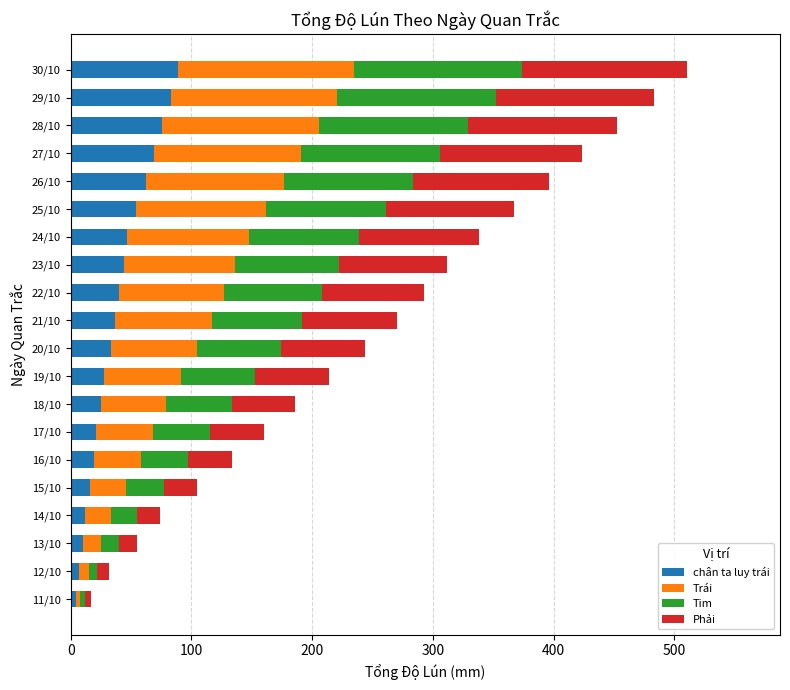

What is the sum of all chân ta luy trái values?

776